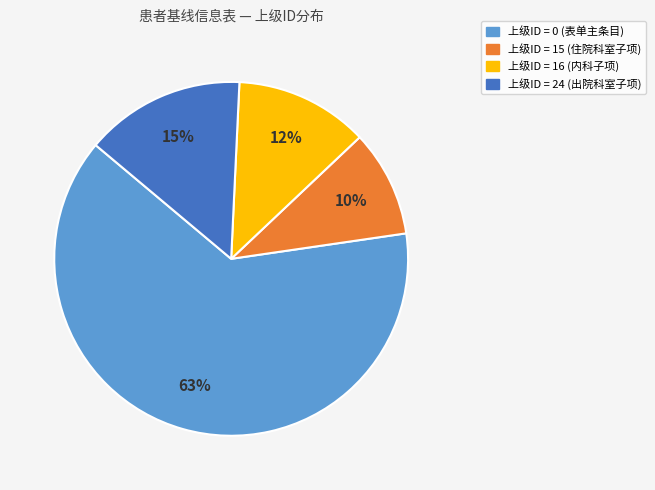

Is there a majority slice in this chart?

Yes